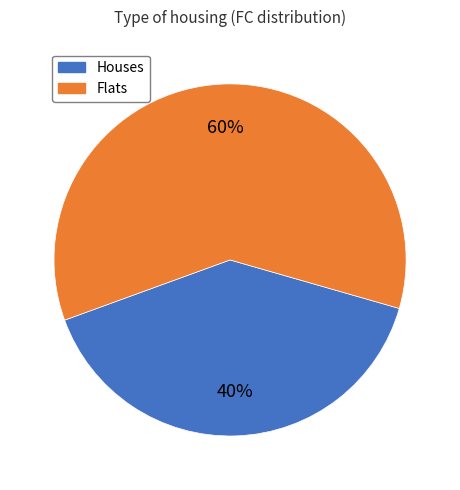

How many slices are in this pie chart?

2